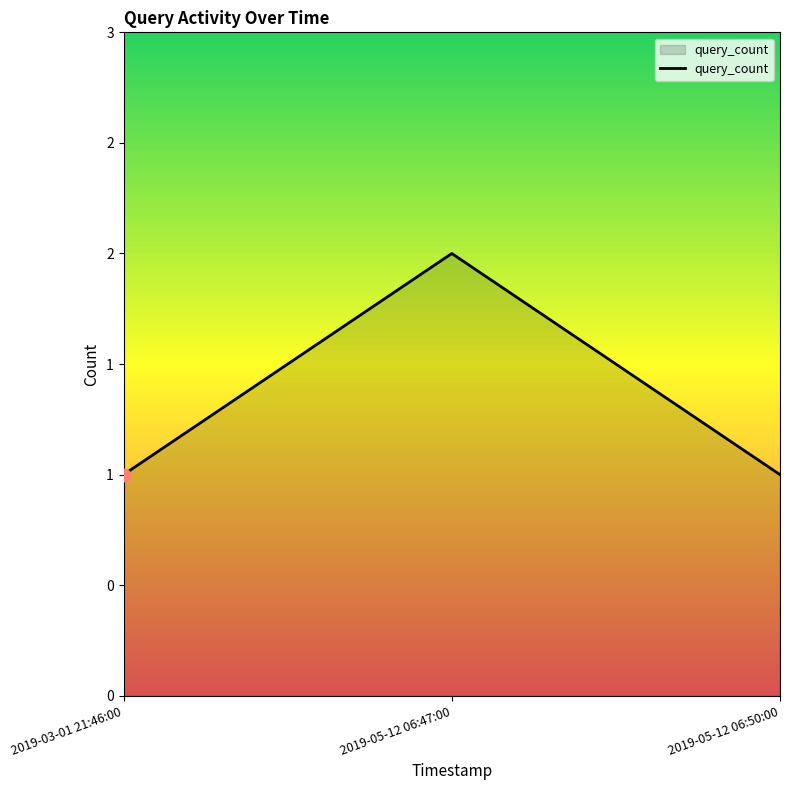

Between 2019-05-12 06:50:00 and 2019-05-12 06:47:00, which is larger?

2019-05-12 06:47:00